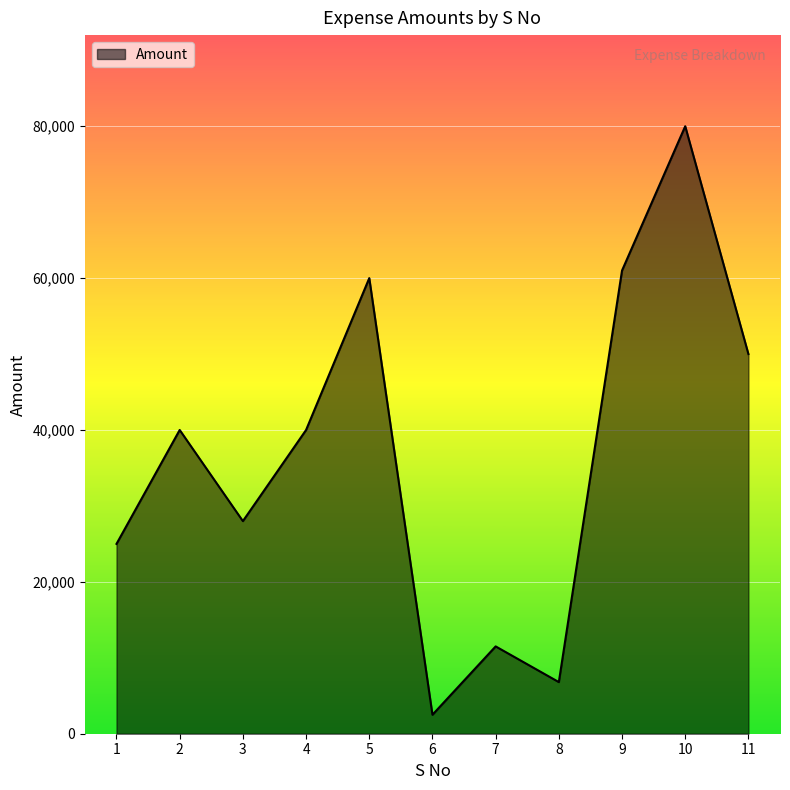

What is the difference between the values at 4 and 8?

33200